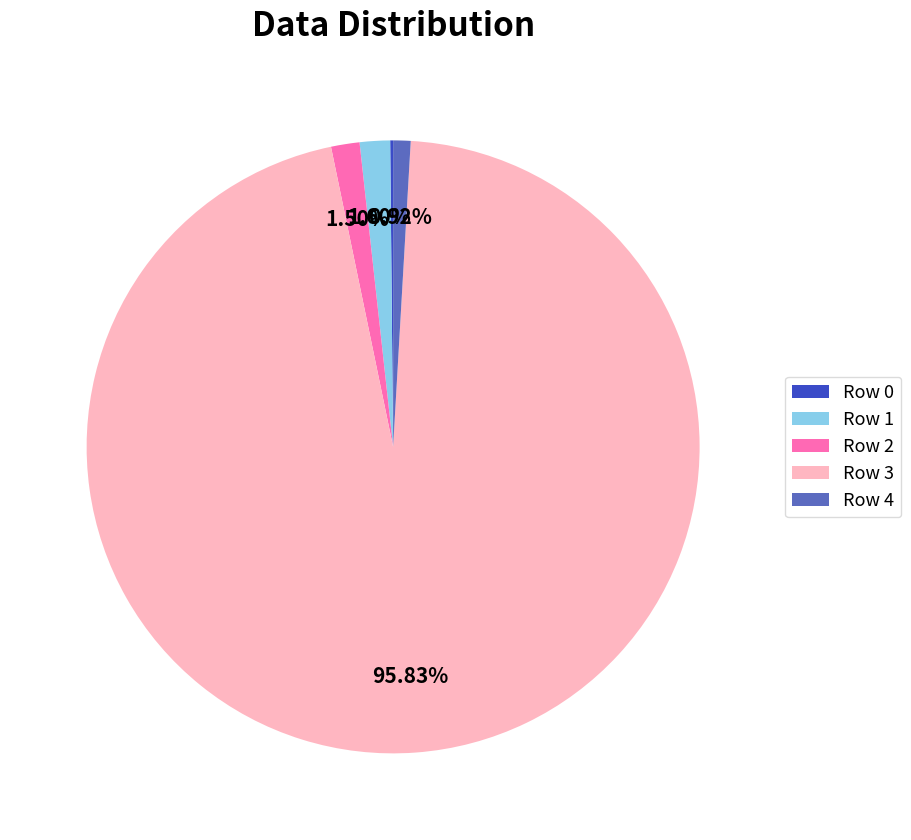

What is the largest slice in the pie chart?

Row 3